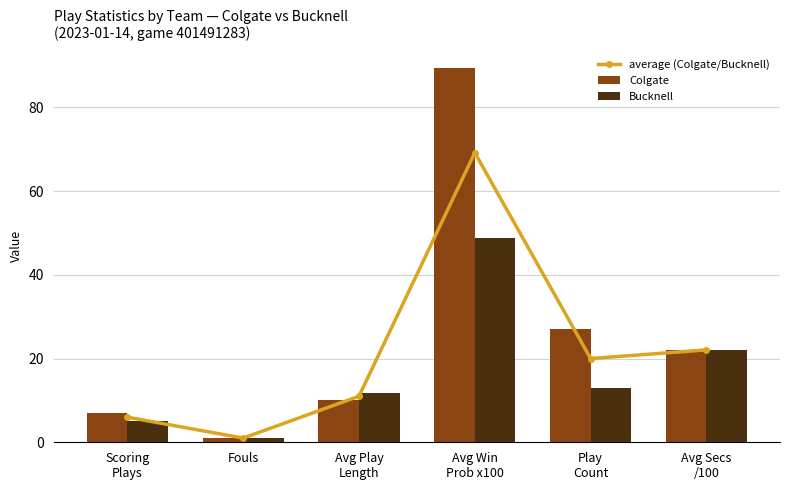

Between Avg Win
Prob x100 and Play
Count, which series saw the biggest shift?

Colgate